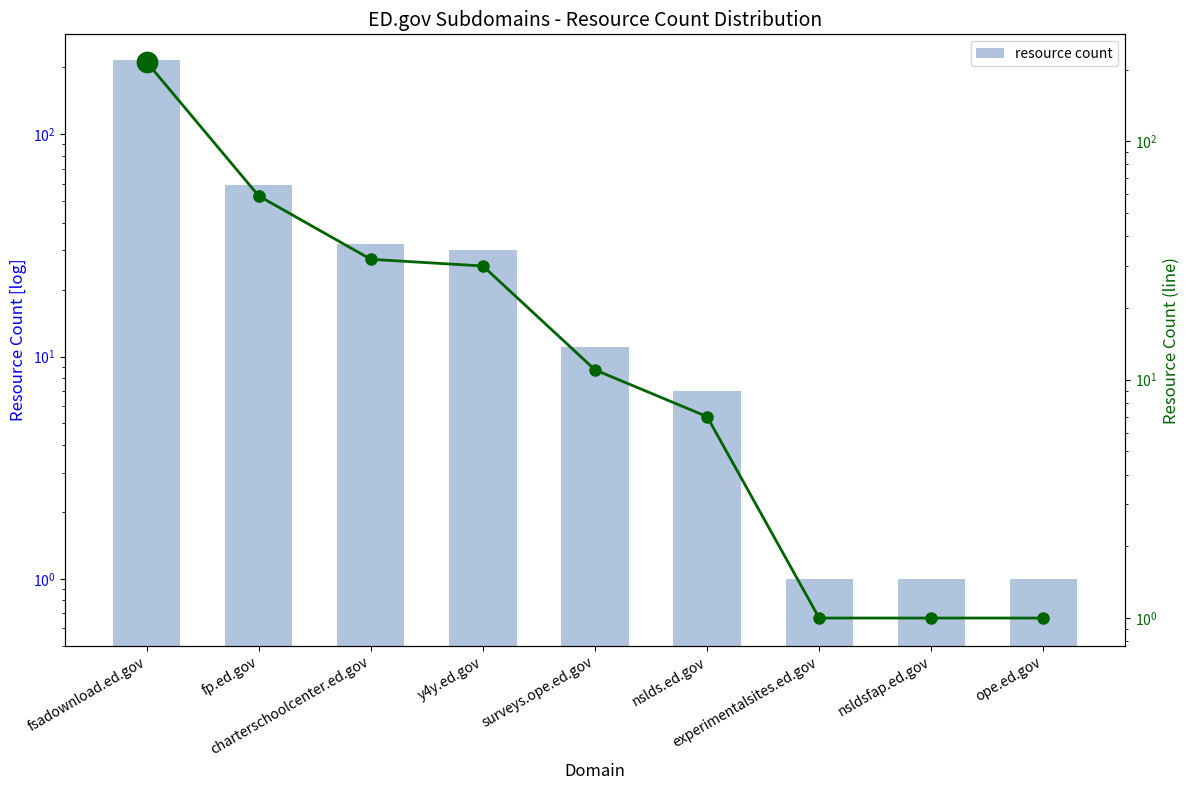

Which series contains the highest Y value?

resource count